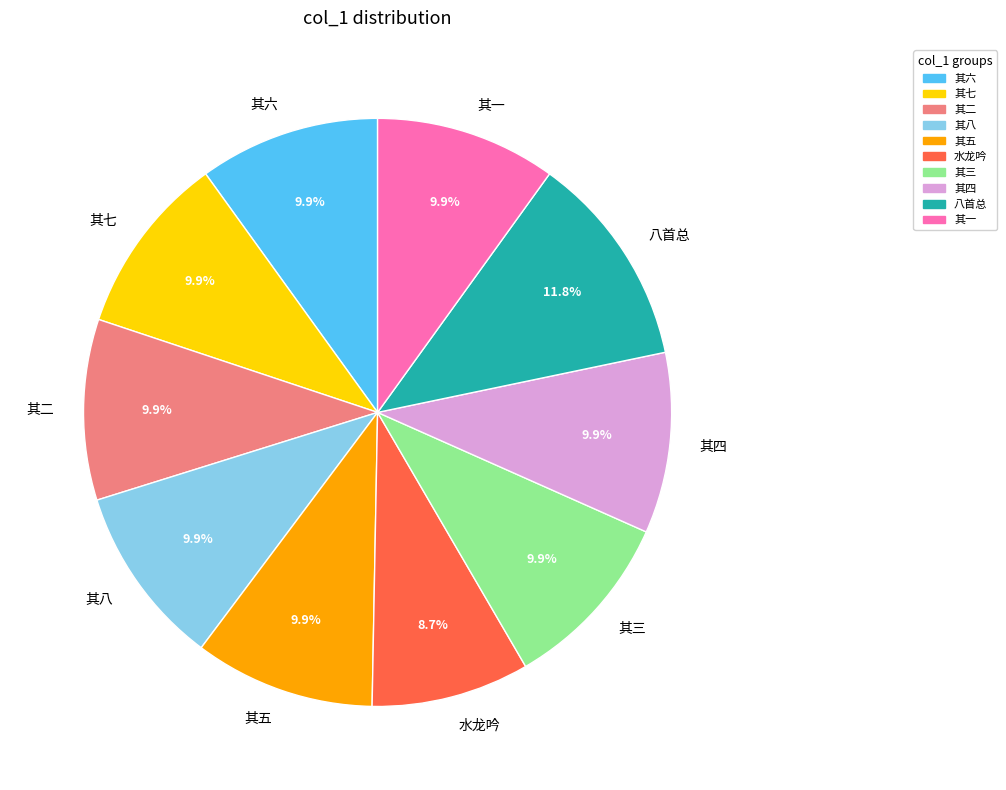

How much of the chart is everything except 其八?

90.1%